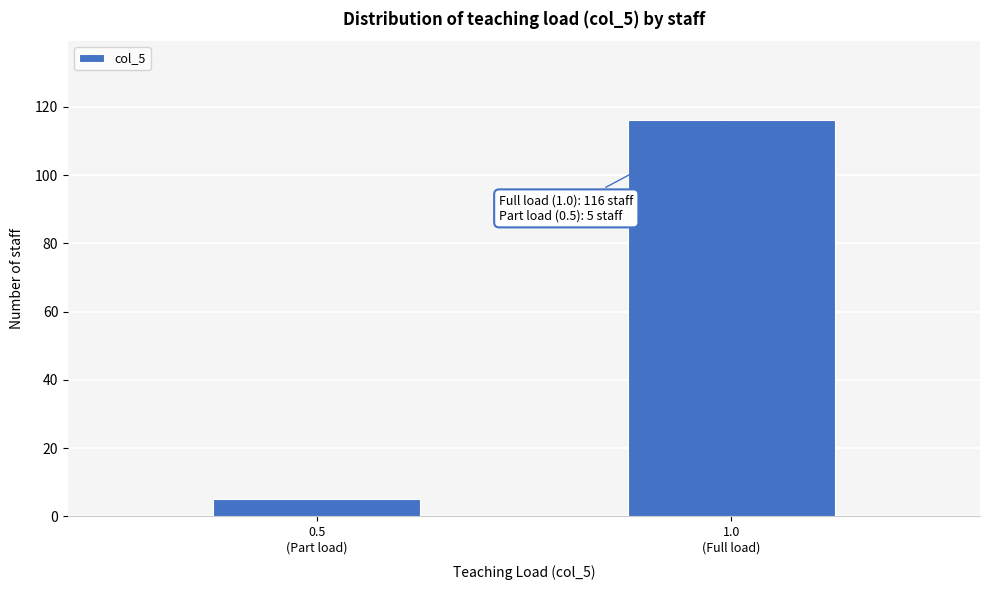

Reading right to left, list all the values displayed in this chart.

116	5